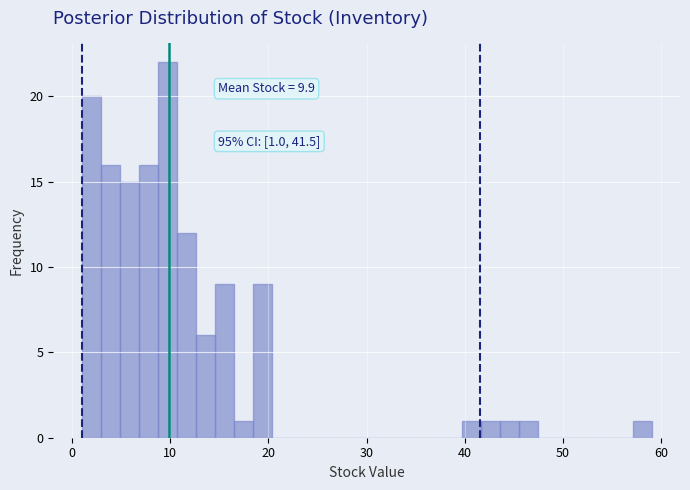

Around what value on the x-axis is the tallest bar? Give the approximate position of its centre, as read against the axis.

10